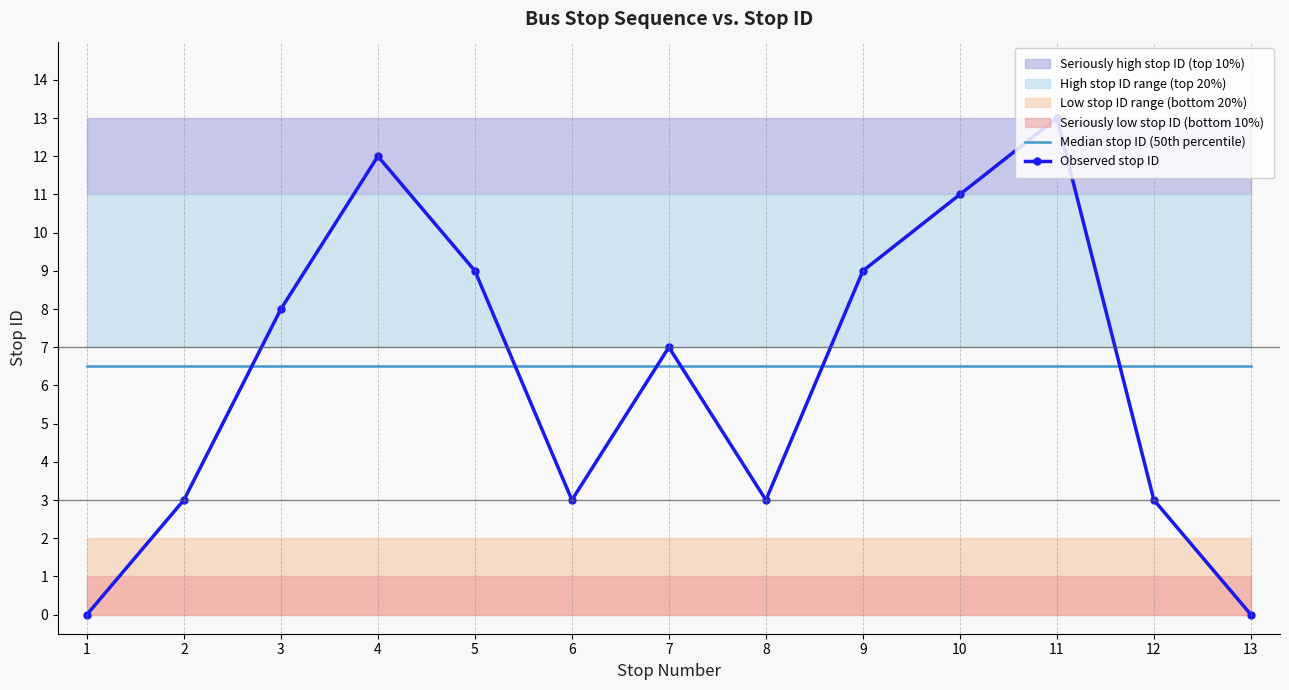

How many interior local valleys does the Observed stop ID series have?

2